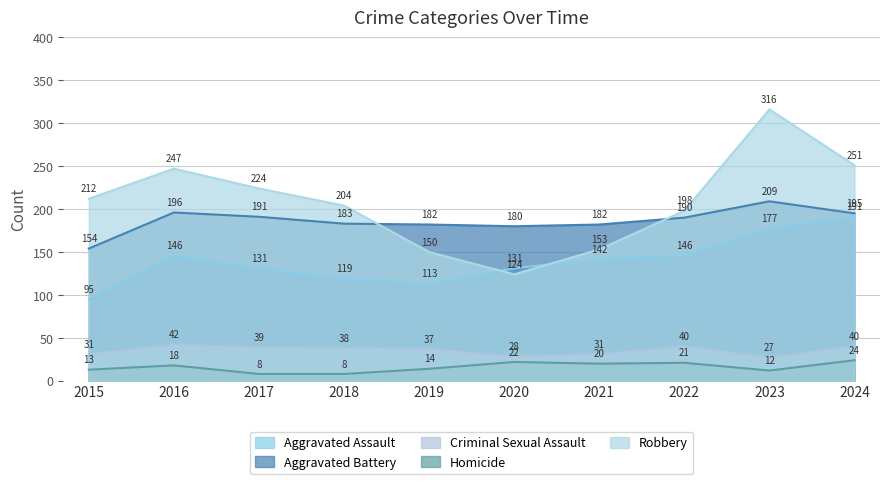

Is it true that Aggravated Assault equals 177 at 2023?

True